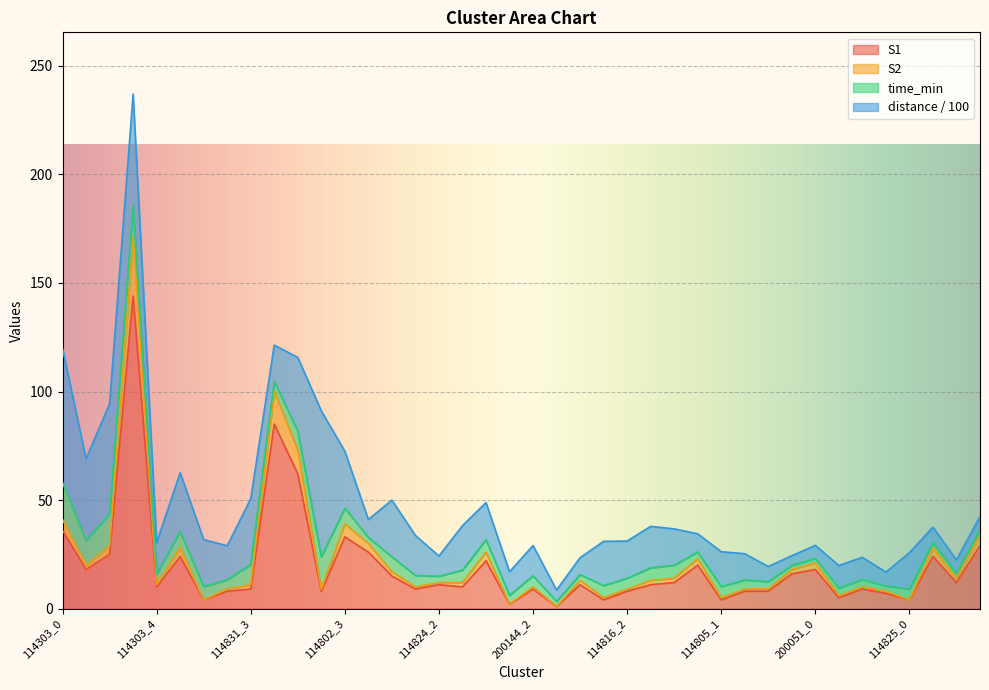

What are all the series names shown in the legend?

S1, S2, time_min, distance / 100